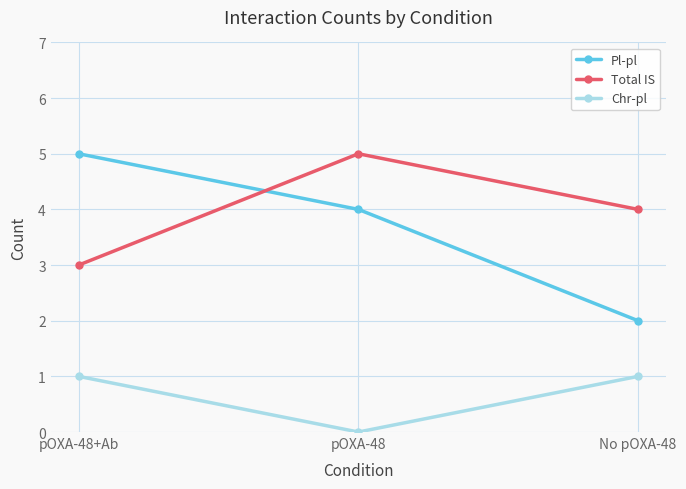

What value does the Pl-pl series have at No pOXA-48?

2